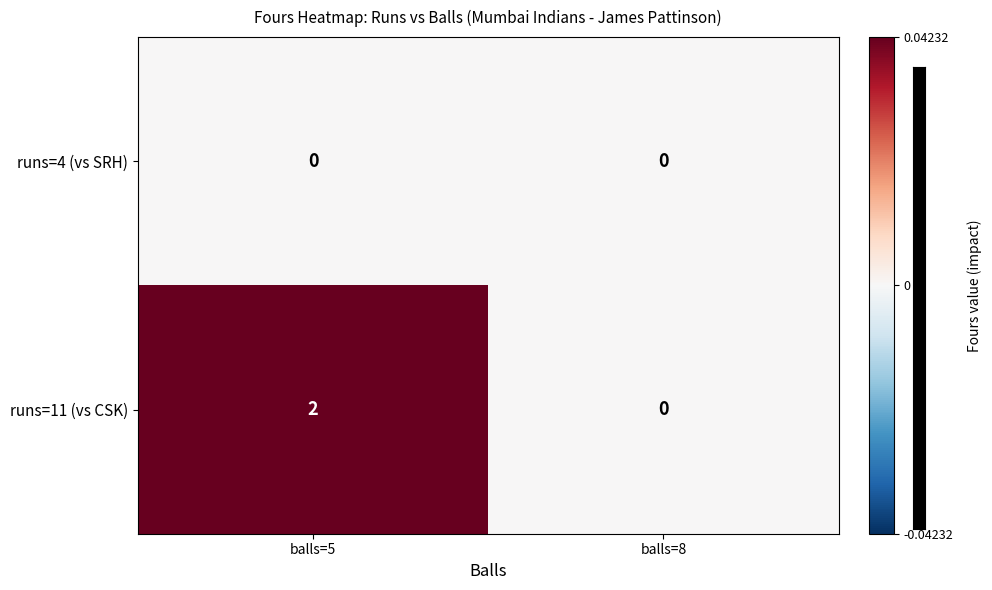

Reading left to right, transcribe all the data shown in this chart.

runs=4 (vs SRH): balls=5=0	balls=8=0
runs=11 (vs CSK): balls=5=2	balls=8=0